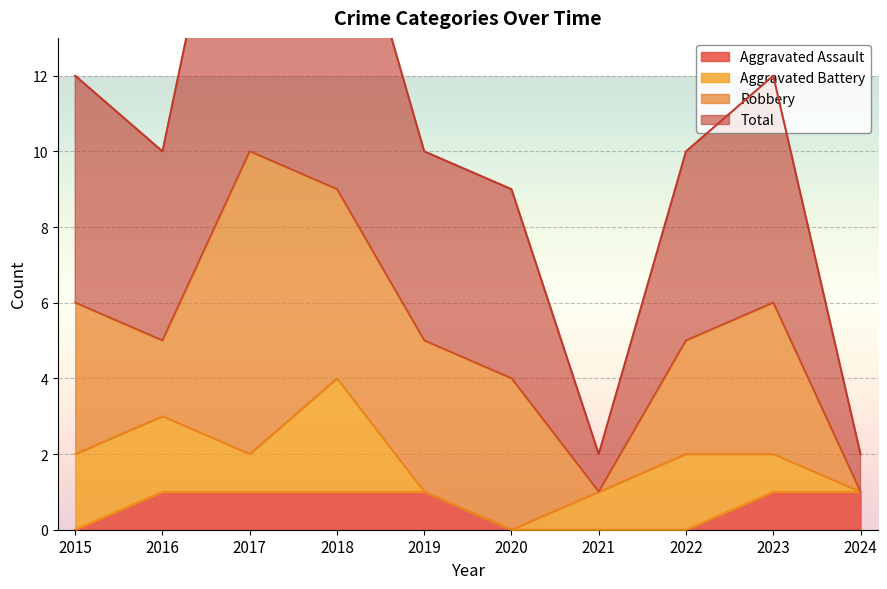

True or false: Aggravated Assault and Total cross at least once.

False